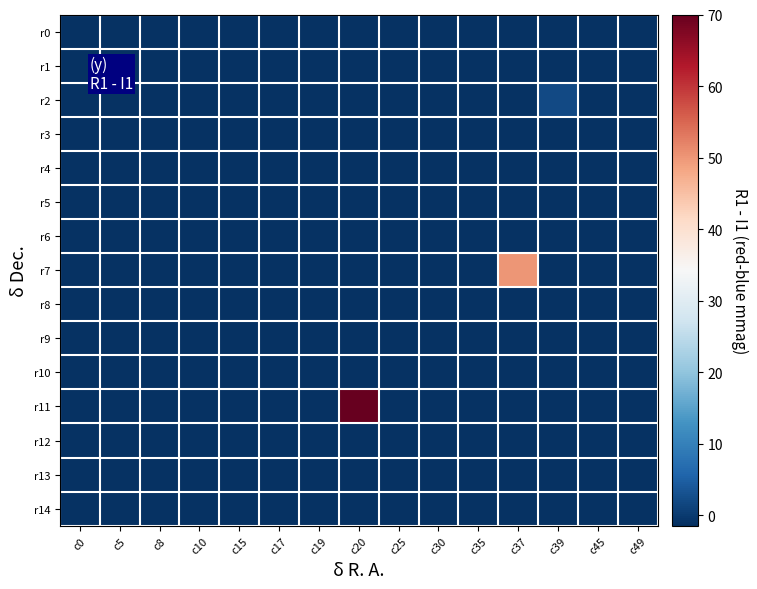

Which series has the widest spread of values?

r11